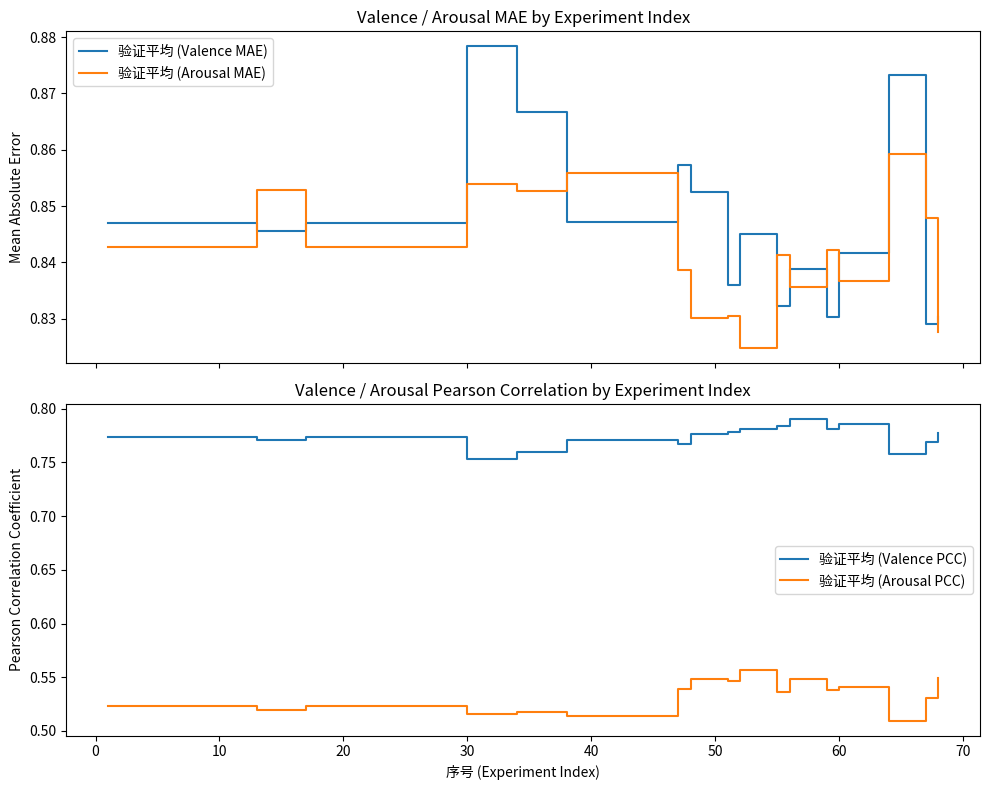

What are all the series names shown in the legend?

验证平均 (Valence MAE), 验证平均 (Arousal MAE), 验证平均 (Valence PCC), 验证平均 (Arousal PCC)